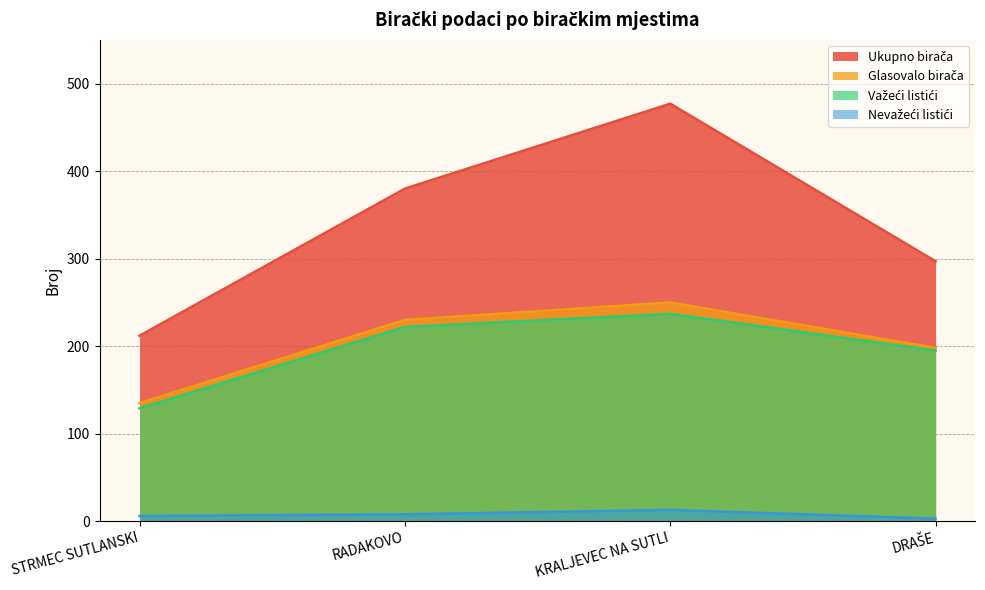

The value of Glasovalo birača at KRALJEVEC NA SUTLI is 428. True or false?

False